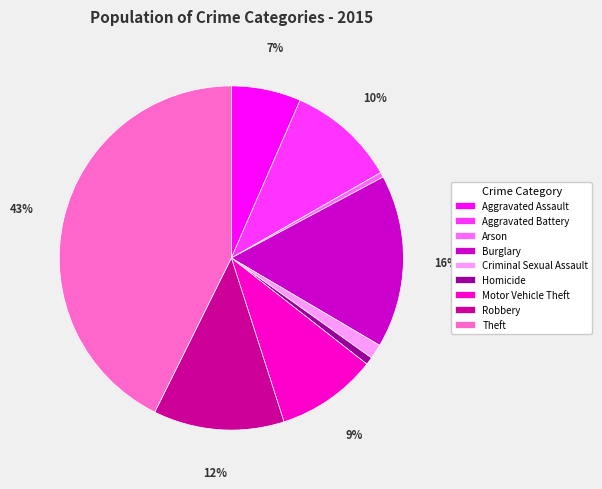

How many slices are in this pie chart?

9